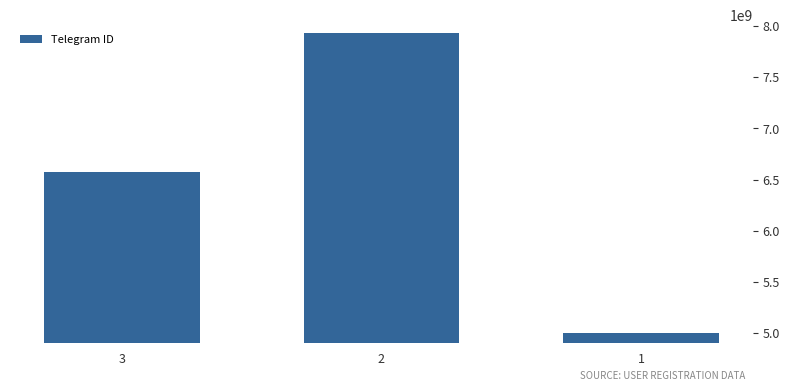

What is the sum of the values at 3 and 1?

11575791614